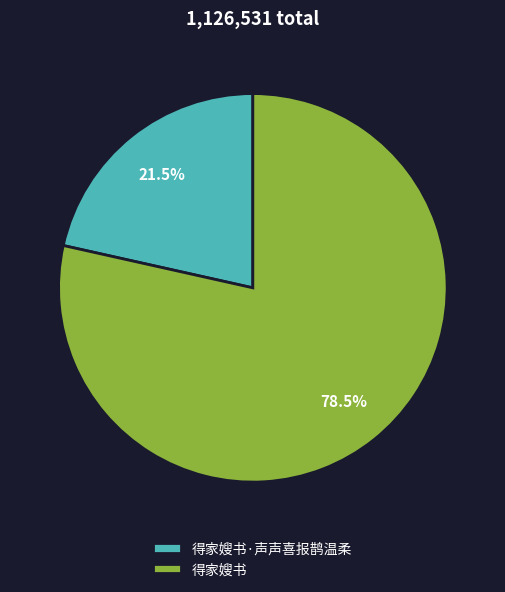

Approximately how many times larger is the value at 得家嫂书 compared to 得家嫂书·声声喜报鹊温柔?

3.7